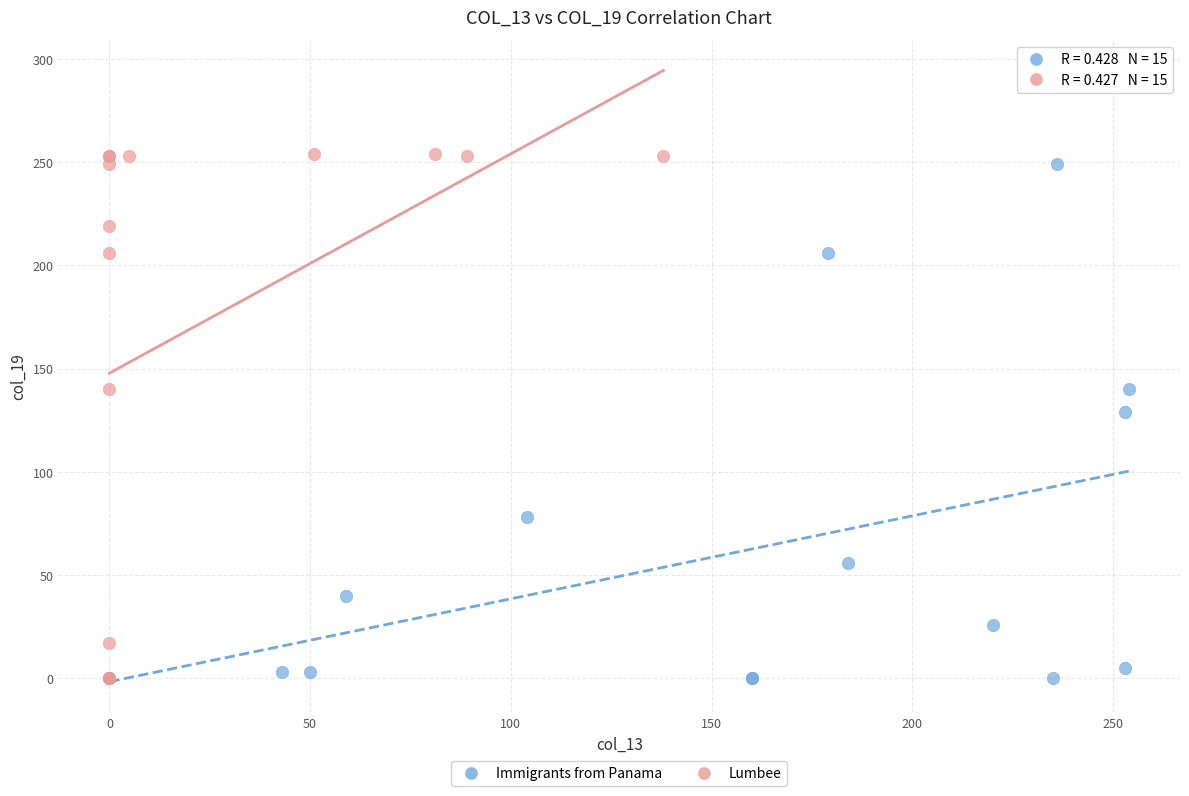

Which series contains the highest Y value?

Lumbee